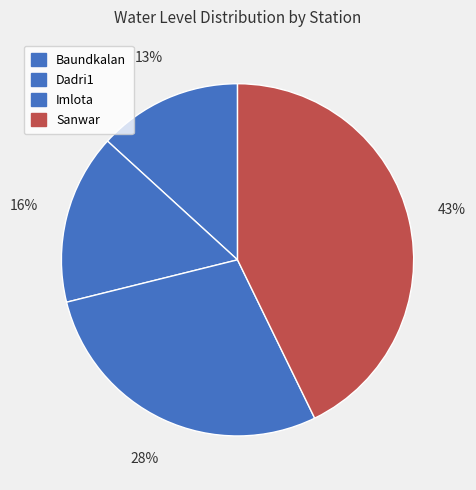

What is the smallest slice in the pie chart?

Baundkalan